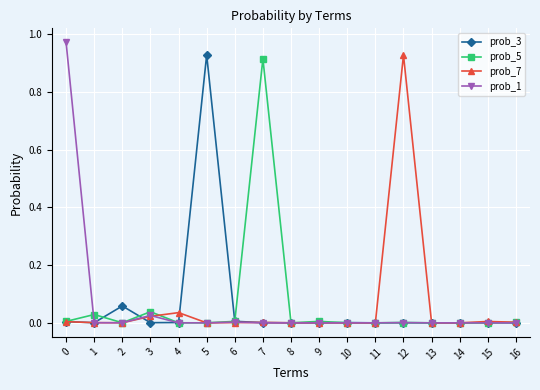

The prob_5 series shows 0.0 at 4. True or false?

True